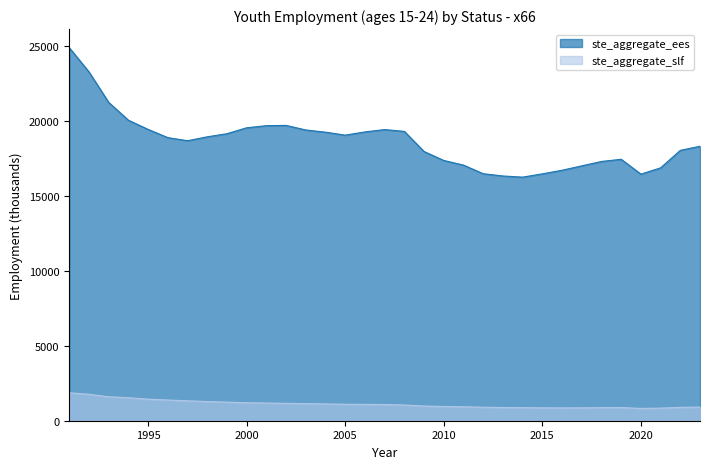

Between 2019 and 2020, which is larger?

2019